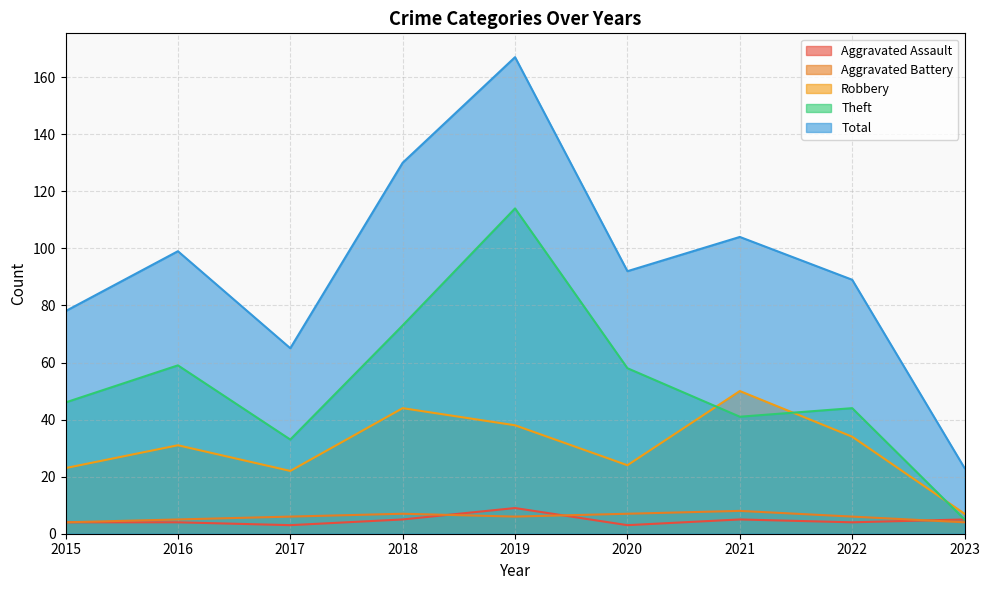

Where does the Aggravated Battery series first go above 6?

2018